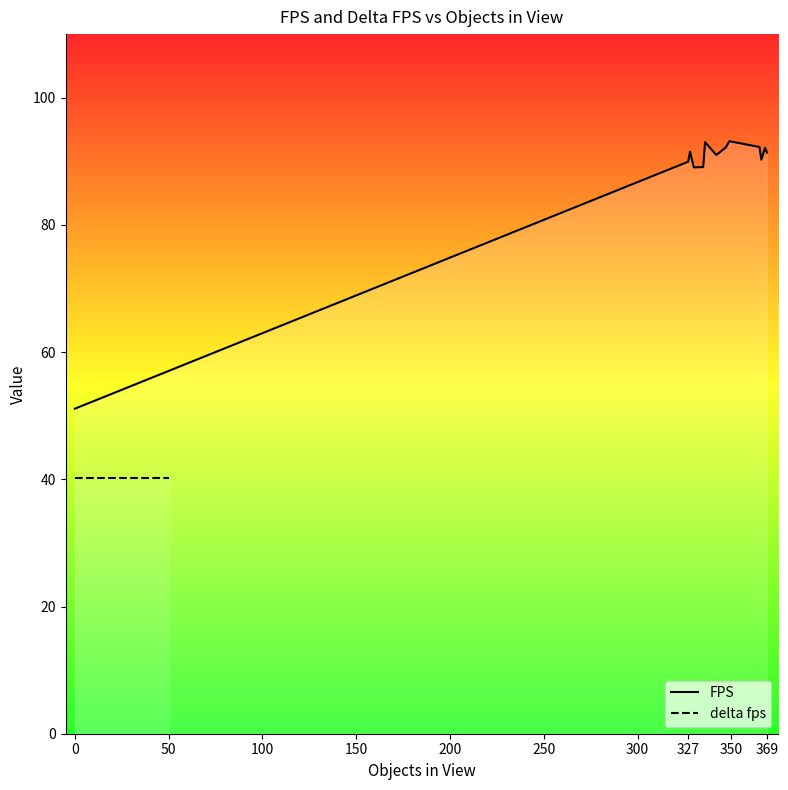

What are all the series names shown in the legend?

FPS, delta fps